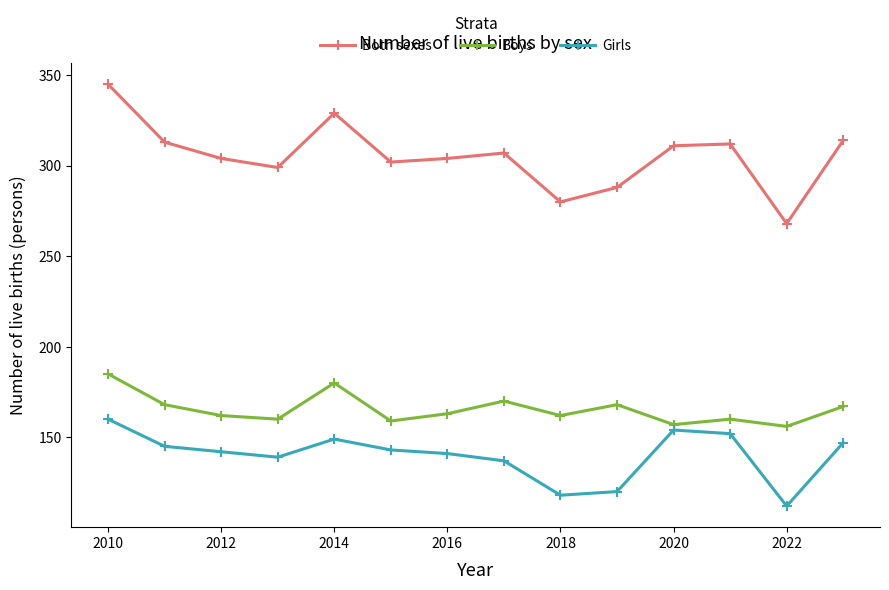

Which series has the widest spread of values?

Both sexes